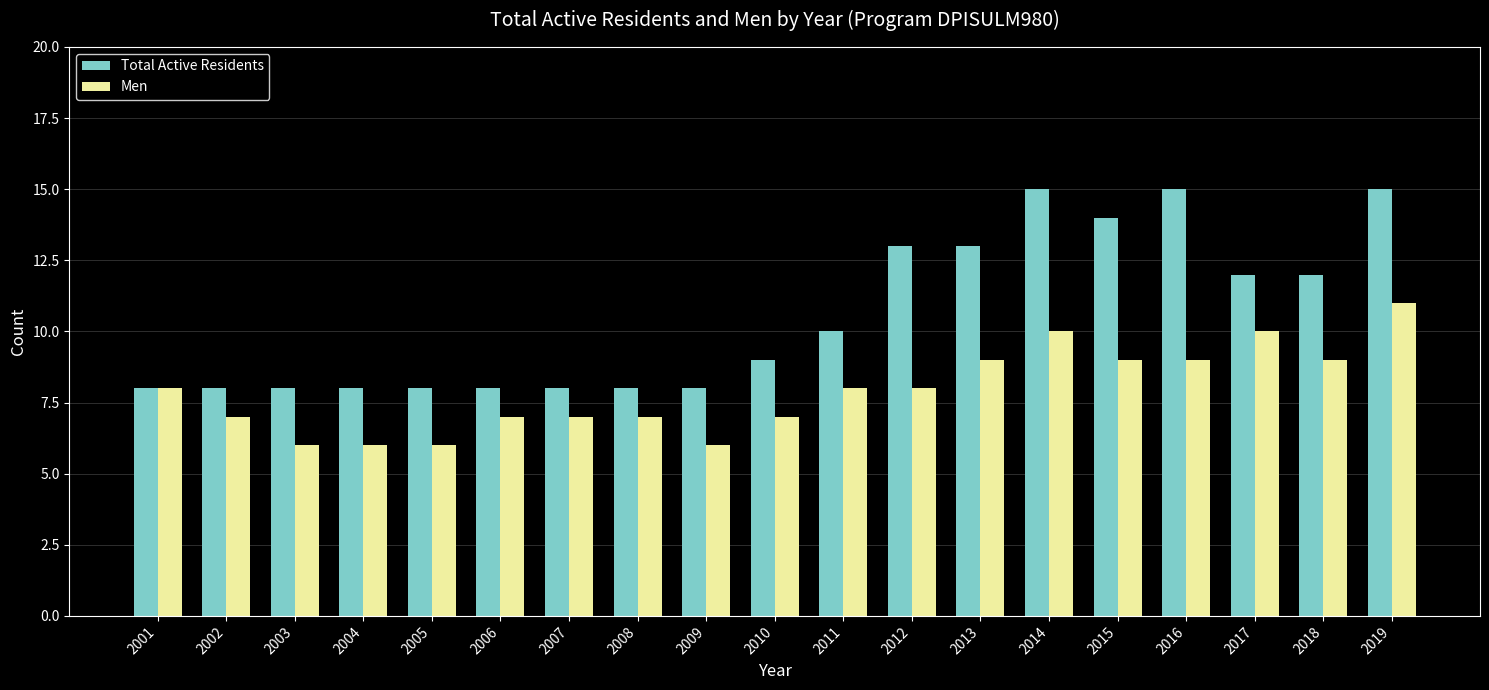

Which series changed the most between 2006 and 2019?

Total Active Residents